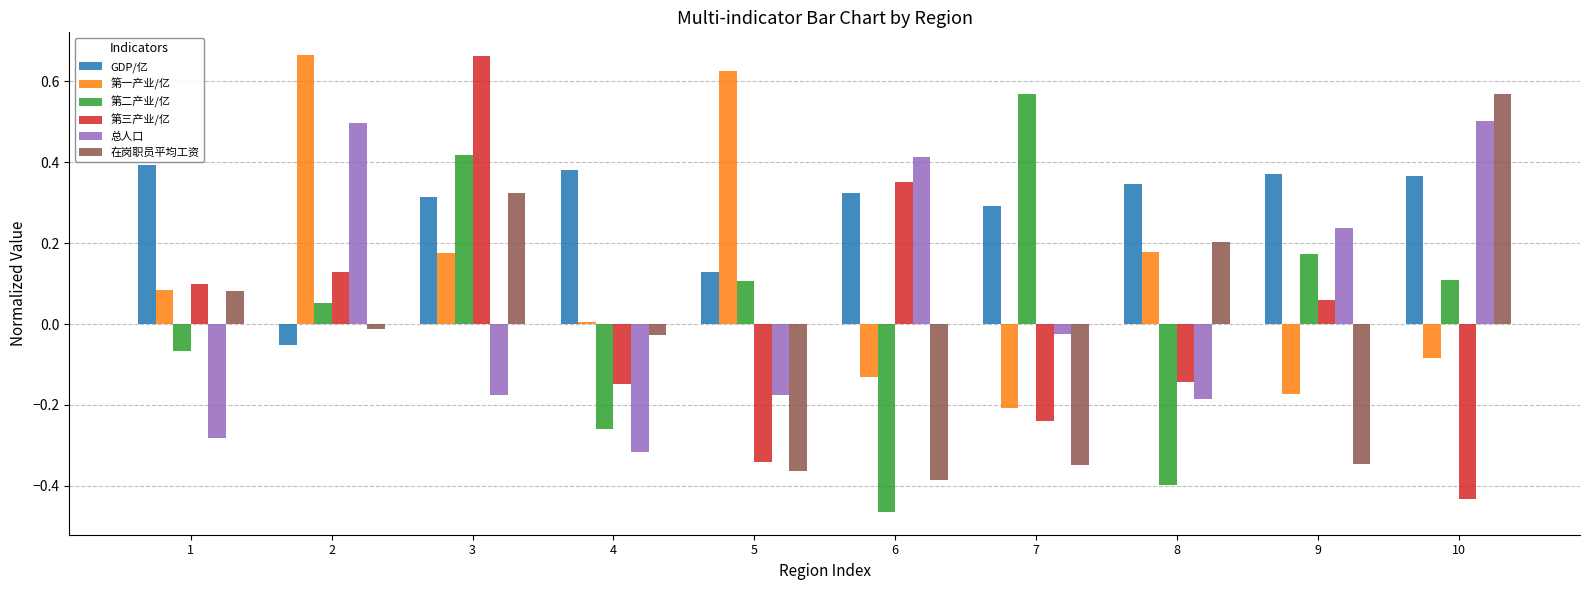

Which category has the lowest value in the 第一产业/亿 series?

7